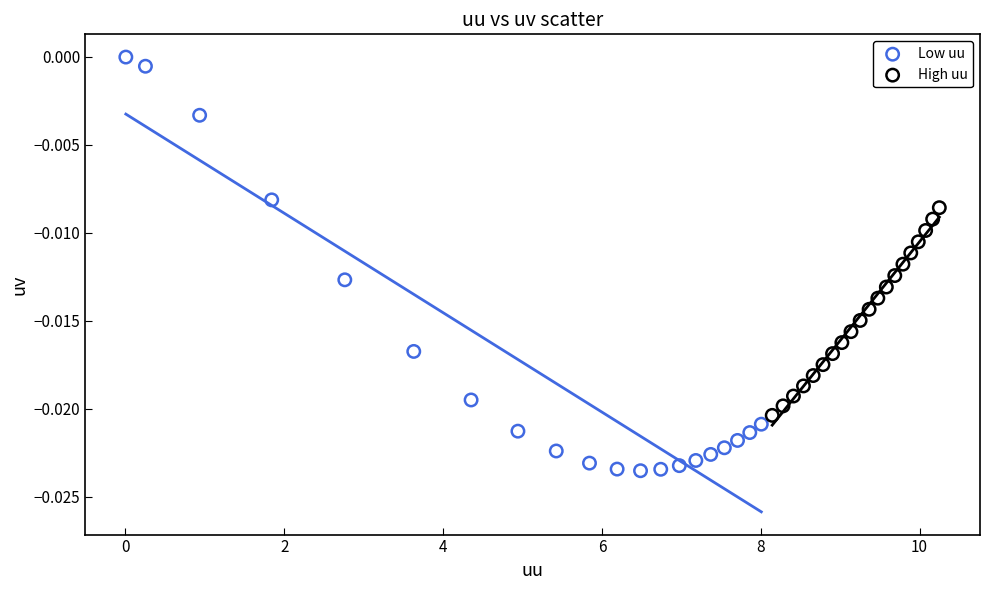

Which series contains the lowest Y value?

Low uu